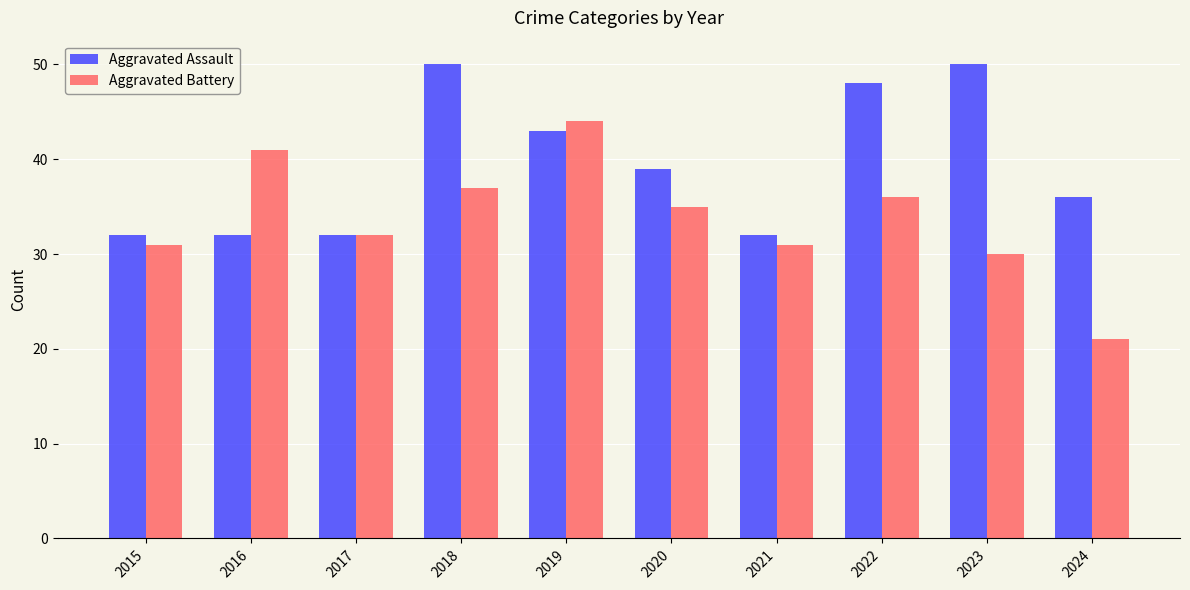

The value of Aggravated Assault at 2024 is 54. True or false?

False